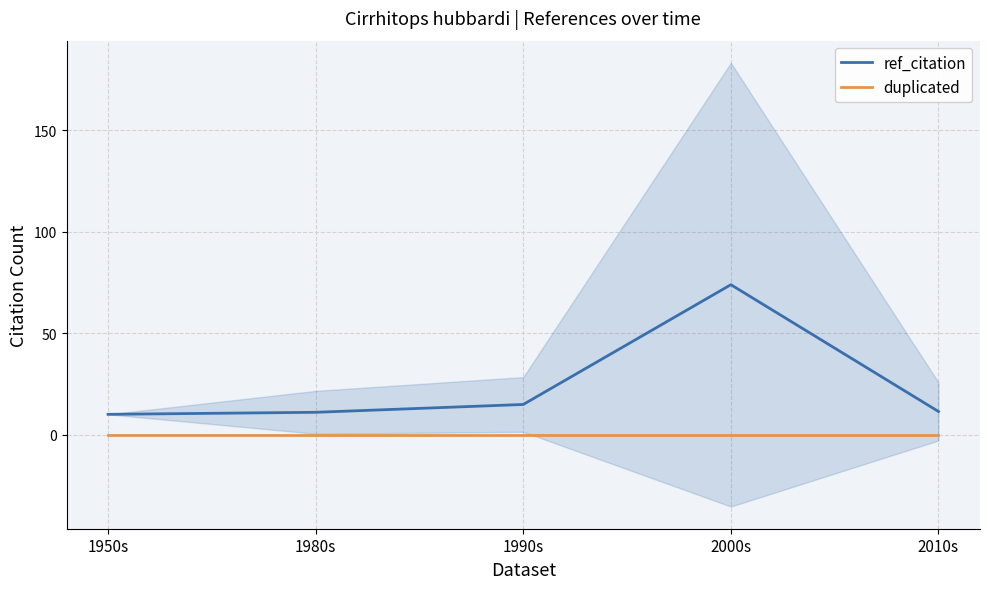

Reading right to left, list all the values displayed in this chart.

ref_citation: 2010s=11.4	2000s=73.8	1990s=14.9	1980s=11.0	1950s=10.0
duplicated: 2010s=0.0	2000s=0.0	1990s=0.0	1980s=0.0	1950s=0.0